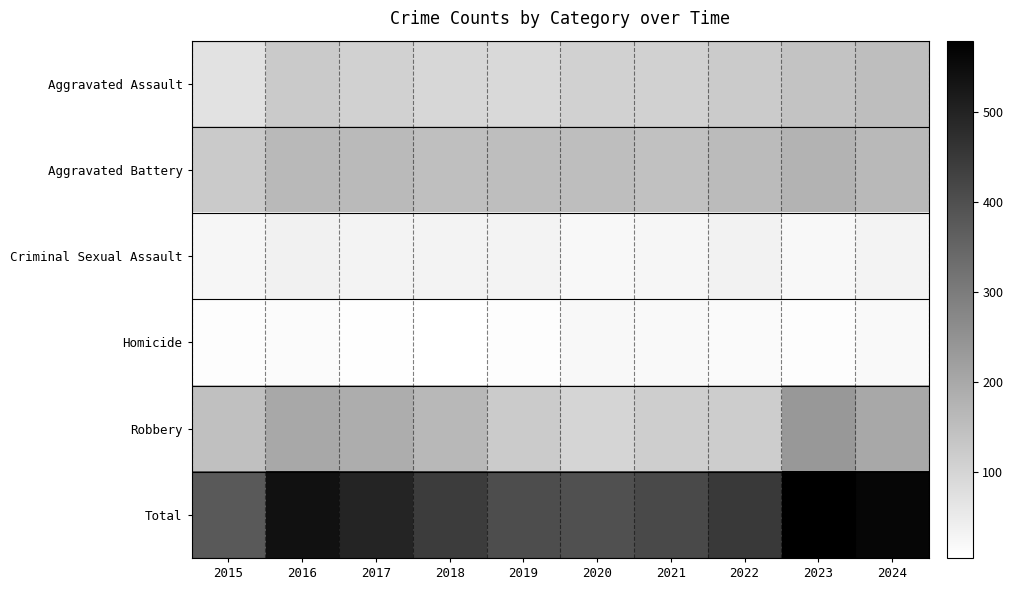

At 2016, list the series in order from largest to smallest.

Total, Robbery, Aggravated Battery, Aggravated Assault, Criminal Sexual Assault, Homicide